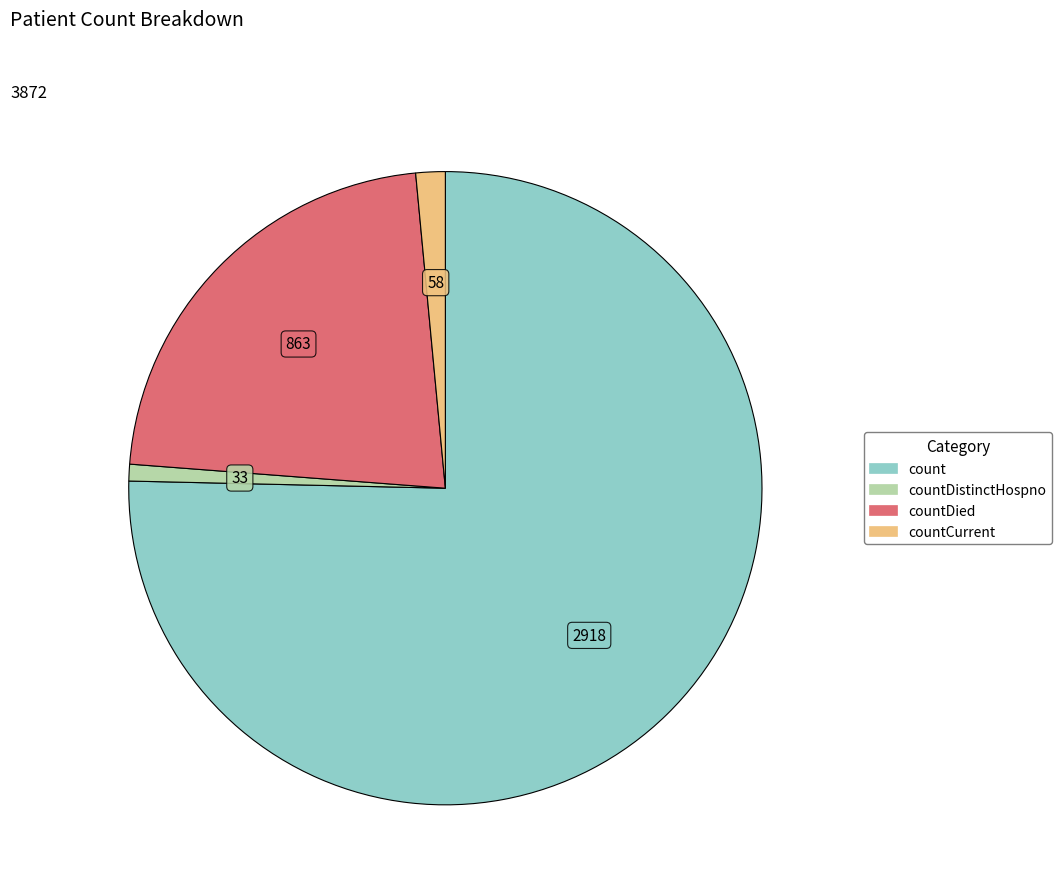

Is there a majority slice in this chart?

Yes